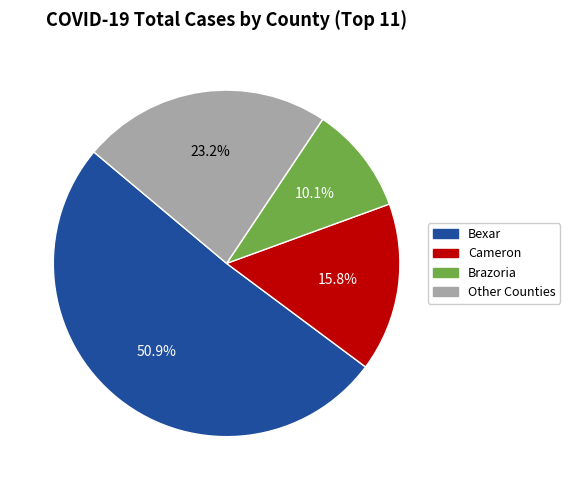

To the nearest percent, what is the difference between the largest and smallest slice percentages?

41%